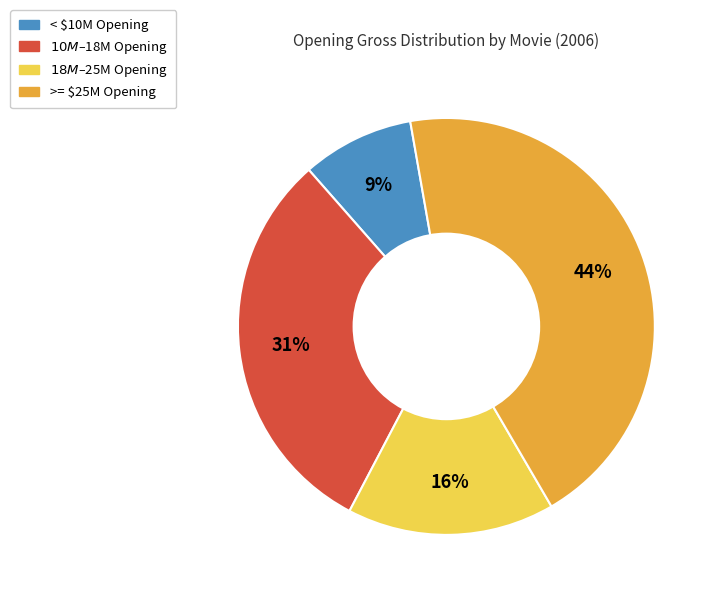

To the nearest percent, what is the average slice percentage?

25%